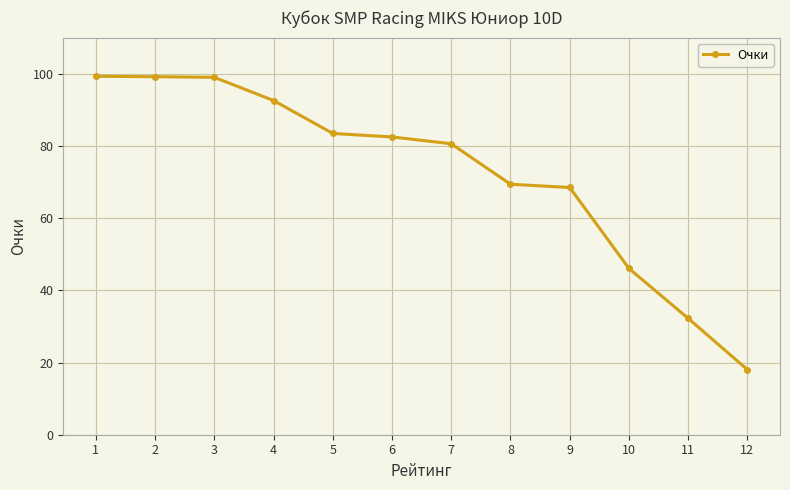

What is the value of the 1st point from the left?

99.3